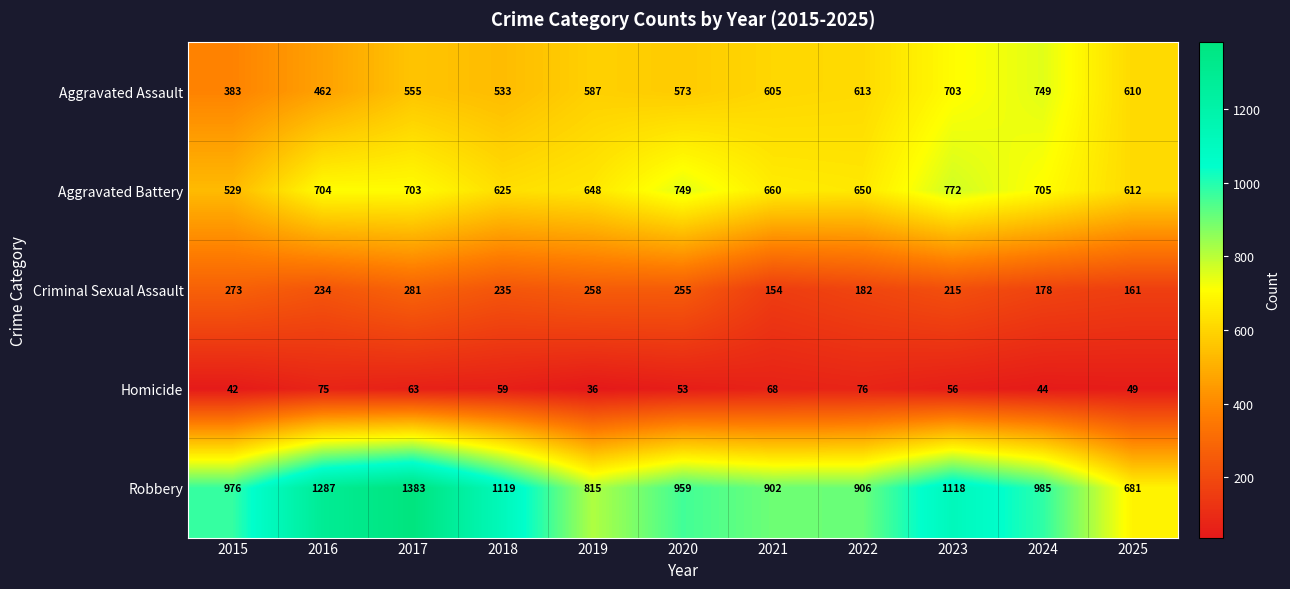

What is the difference between the maximum and minimum values in the Criminal Sexual Assault series?

127